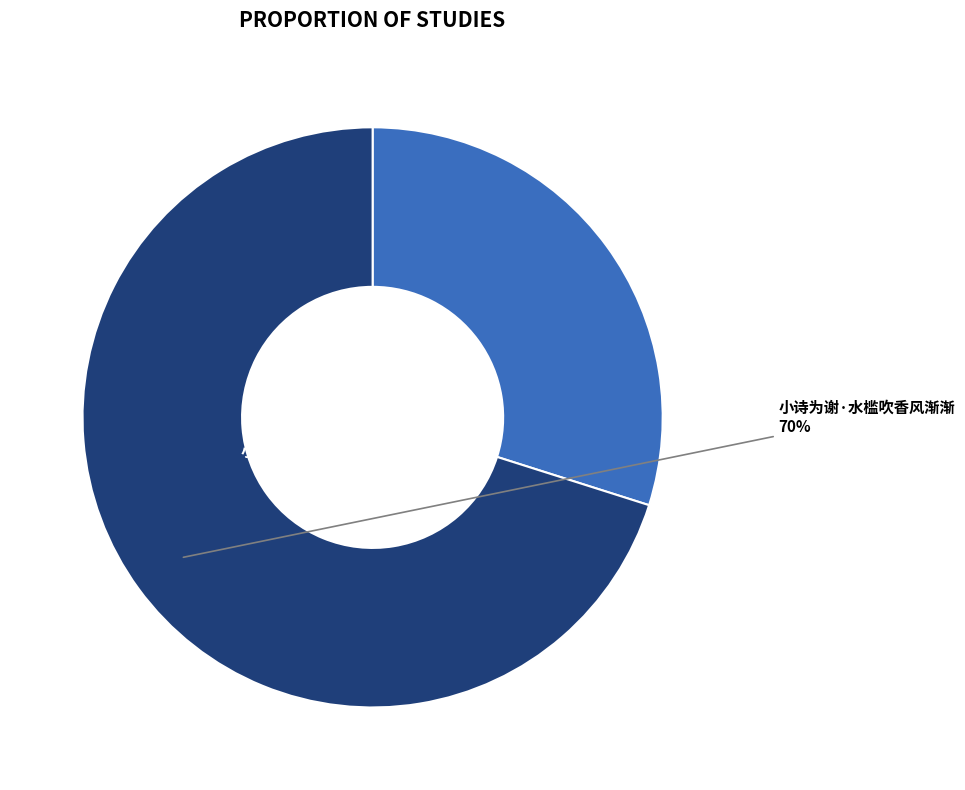

Which category has the biggest portion of the pie?

小诗为谢·水槛吹香风渐渐